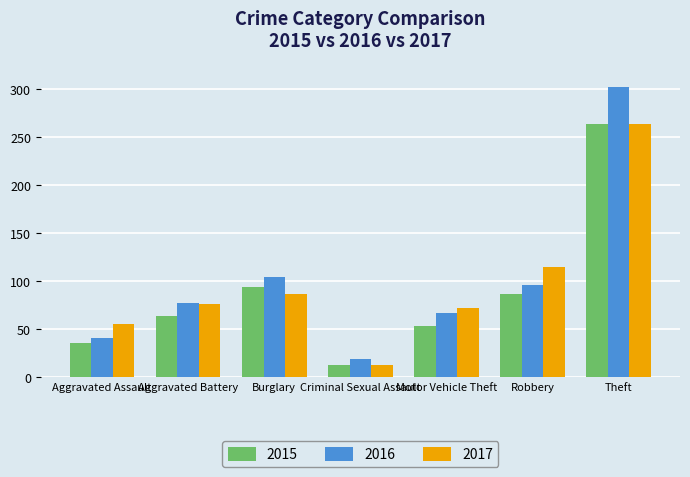

What is the approximate value of 2016 at Motor Vehicle Theft?

67